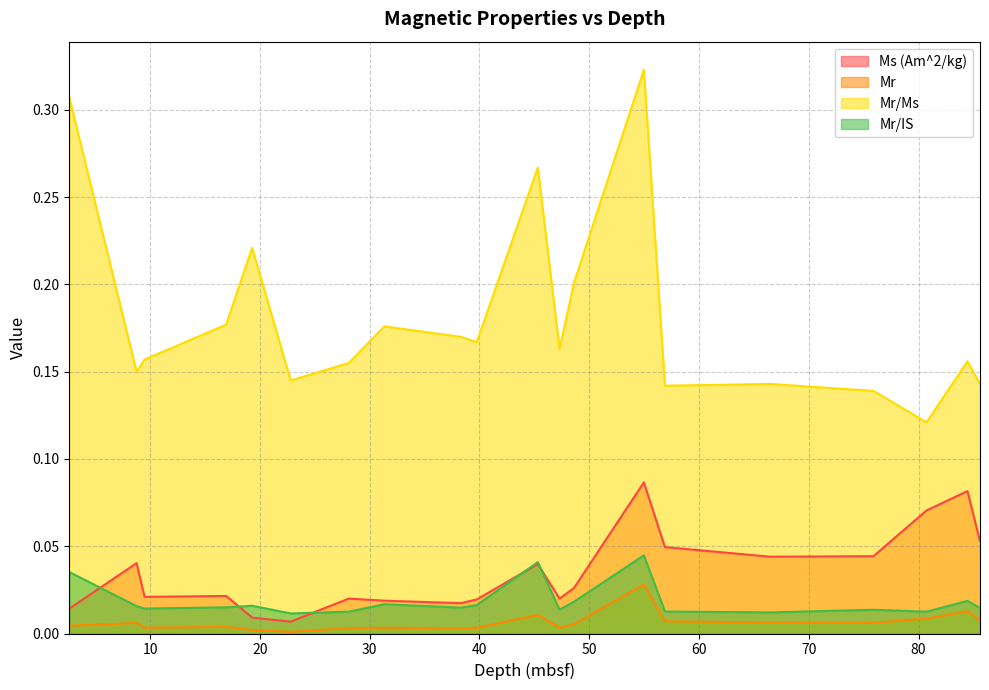

How many lines are shown in the chart?

4